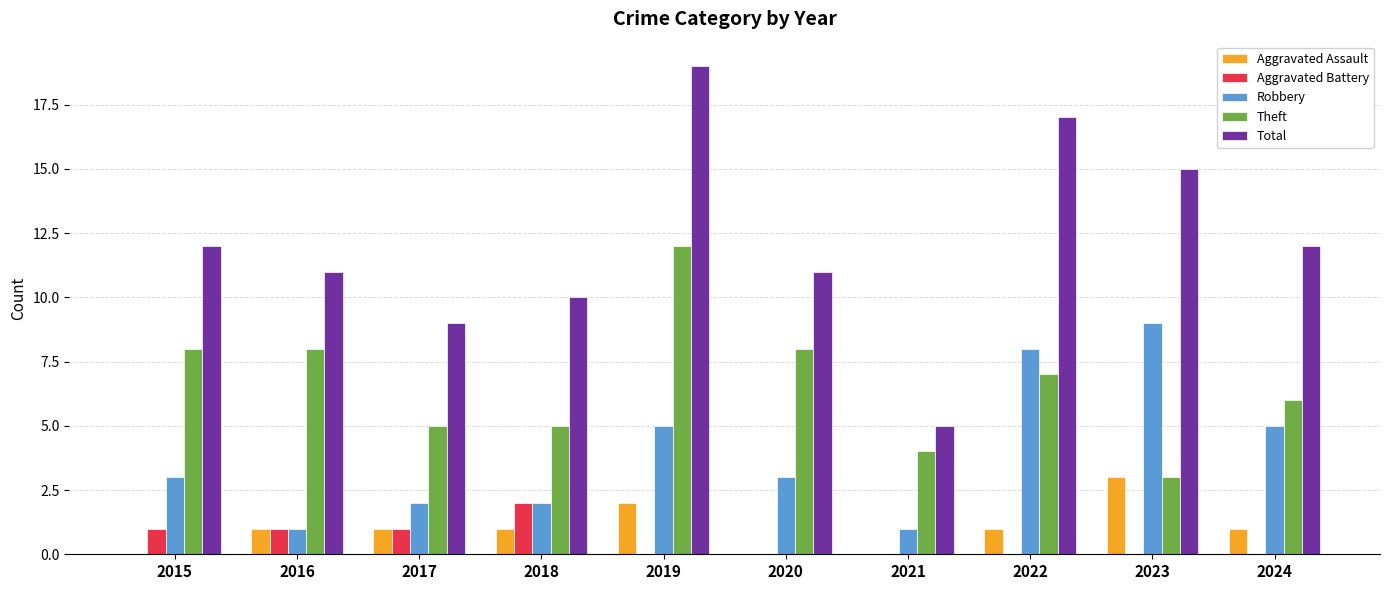

What is the total value across all series at 2022?

33